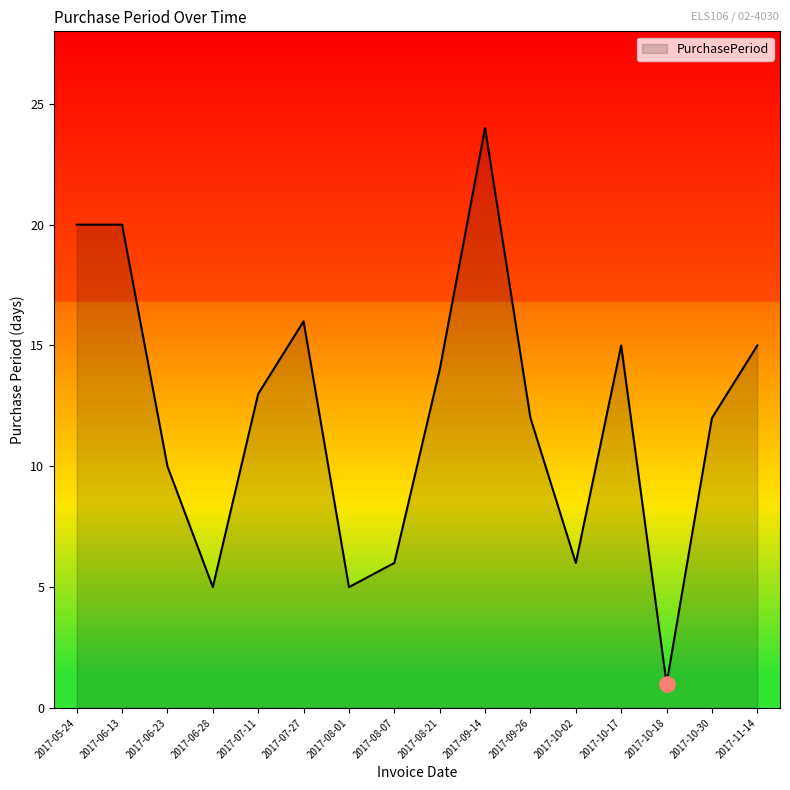

Between 2017-10-02 and 2017-09-14, which is larger?

2017-09-14